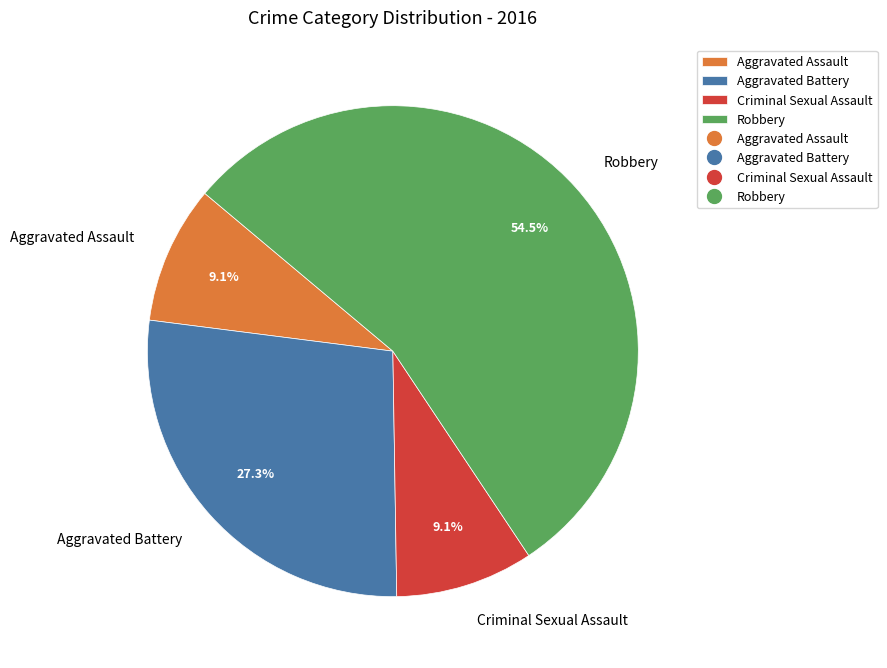

To the nearest percent, what is the difference between the largest and smallest slice percentages?

45%